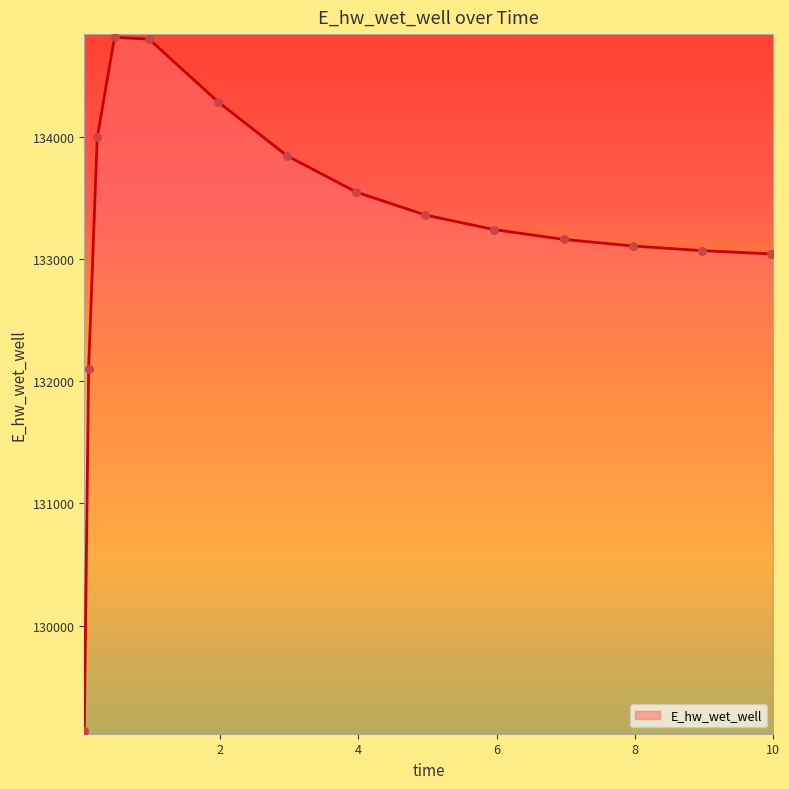

What is the smallest value displayed?

129139.8